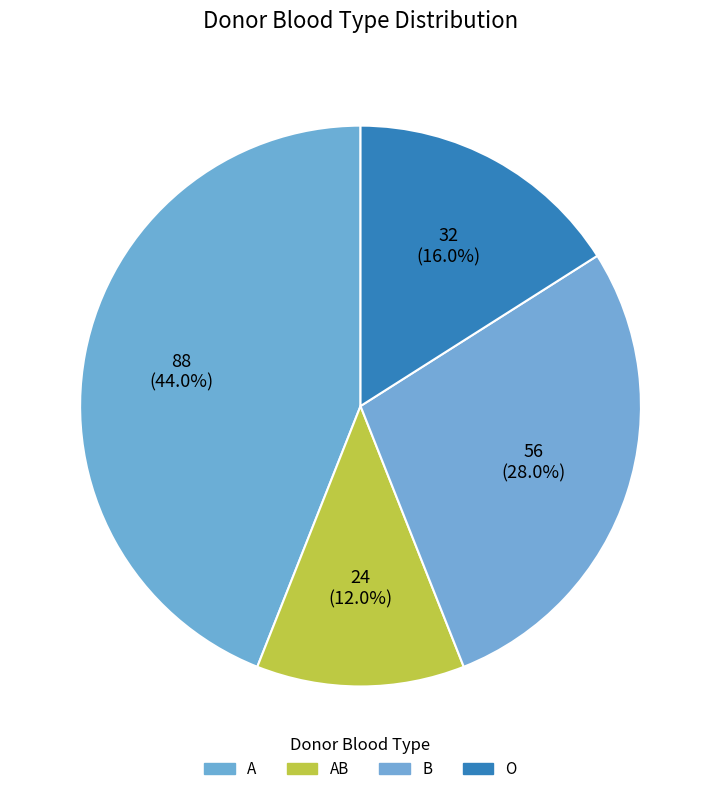

True or false: AB accounts for 1% of the total.

False